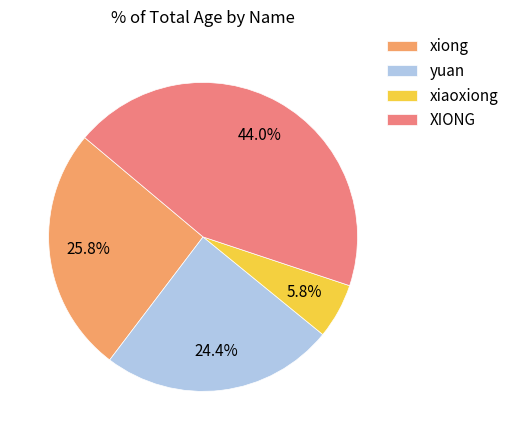

To the nearest percent, what is the combined percentage of xiong and XIONG?

70%